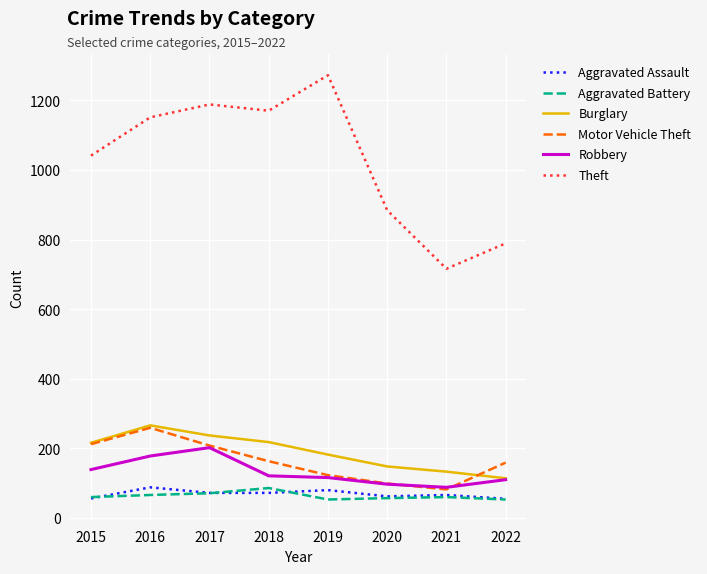

Is the value of Robbery at 2020 greater than the value of Burglary at 2016?

No